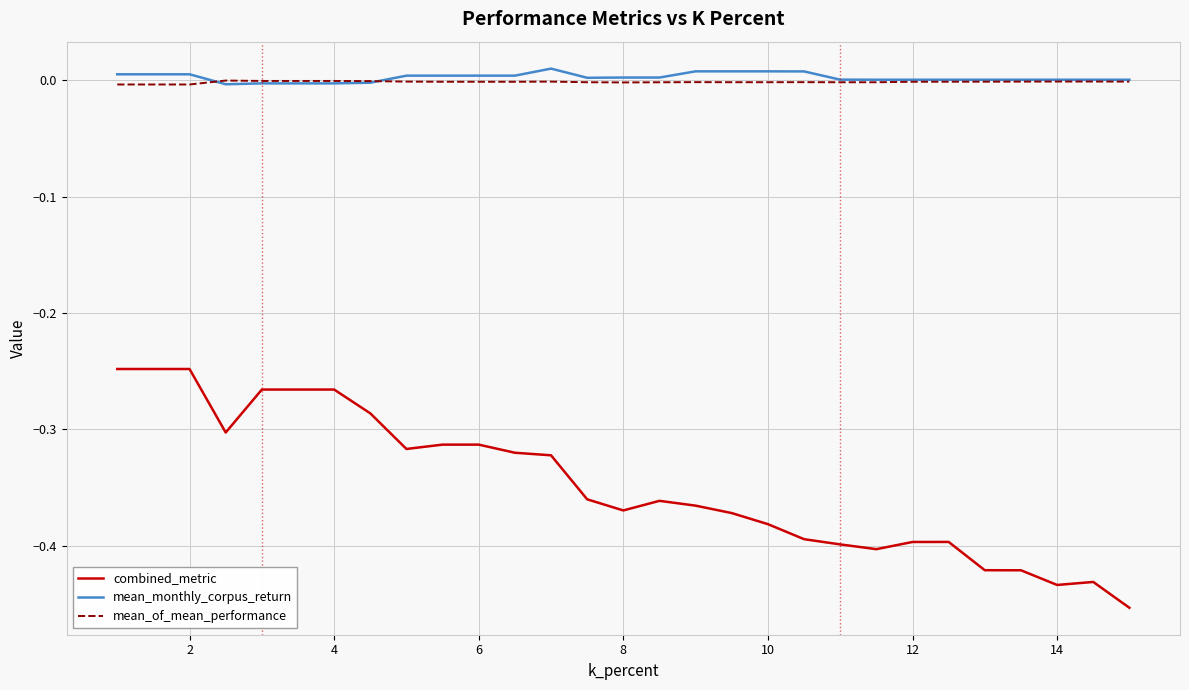

Which series has the largest range (max minus min)?

combined_metric